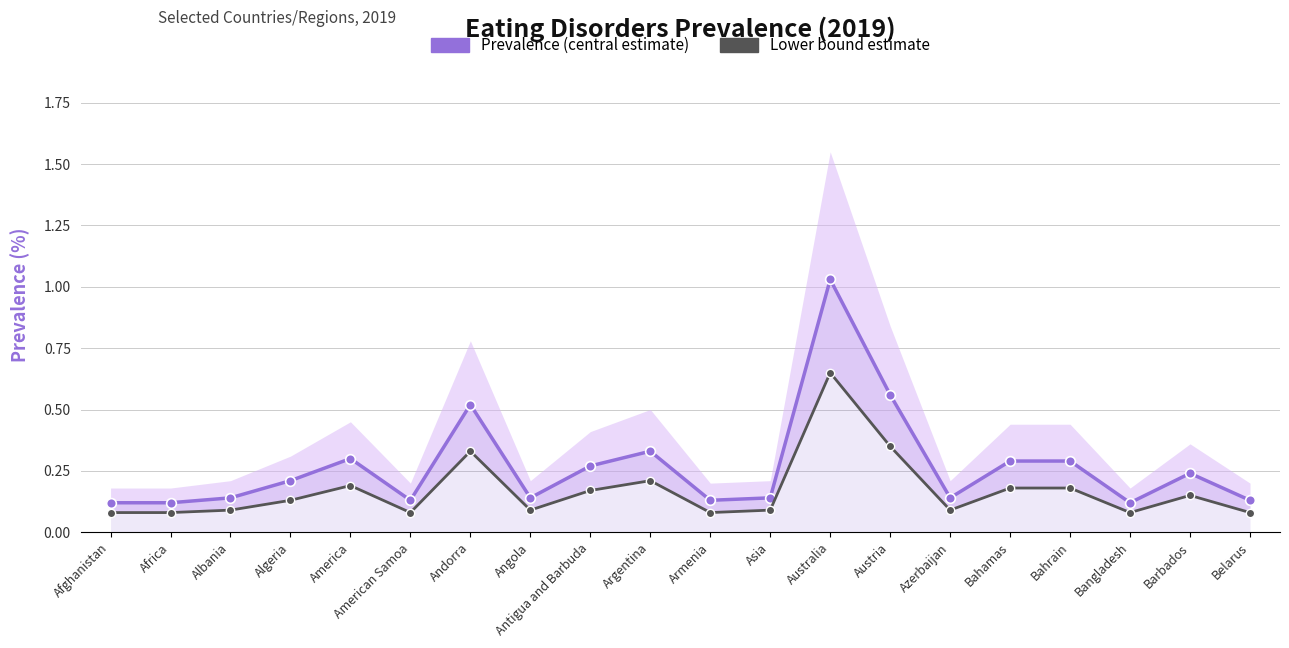

True or false: Prevalence (central estimate) and Lower bound estimate intersect in this chart.

False